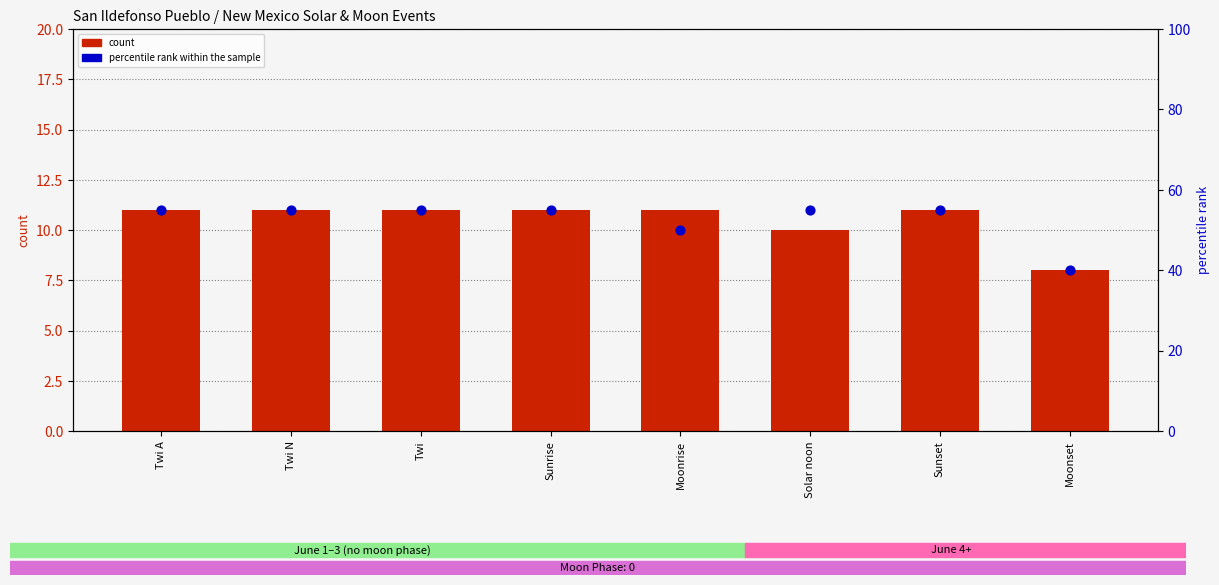

Which series has the largest Y range (max minus min)?

percentile rank within the sample